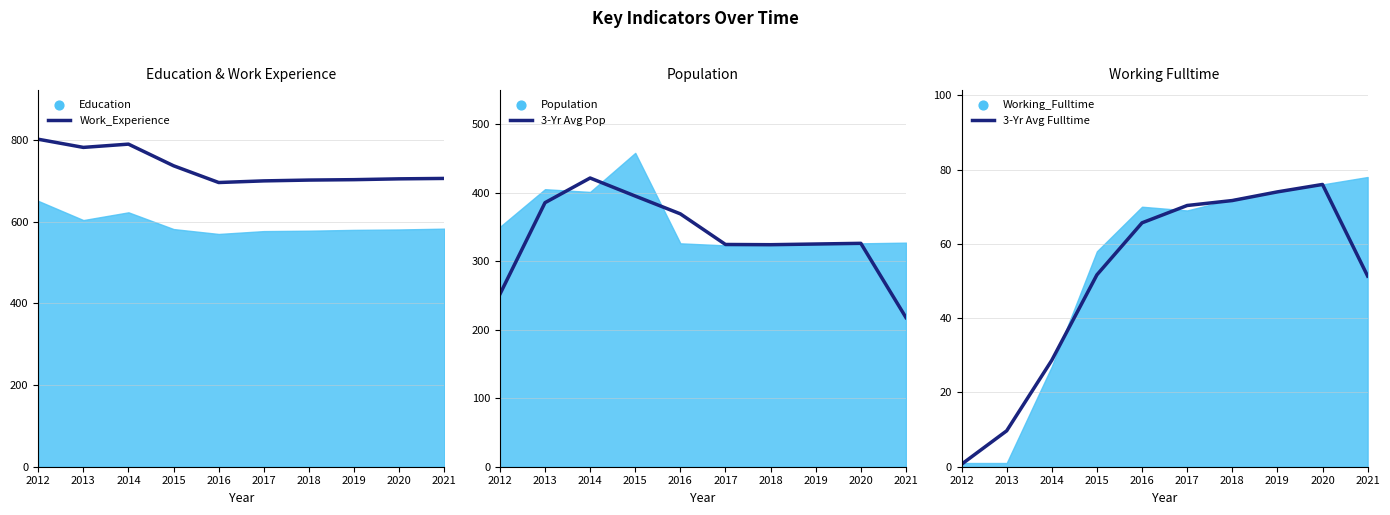

At how many categories does at least one series exceed 331?

10